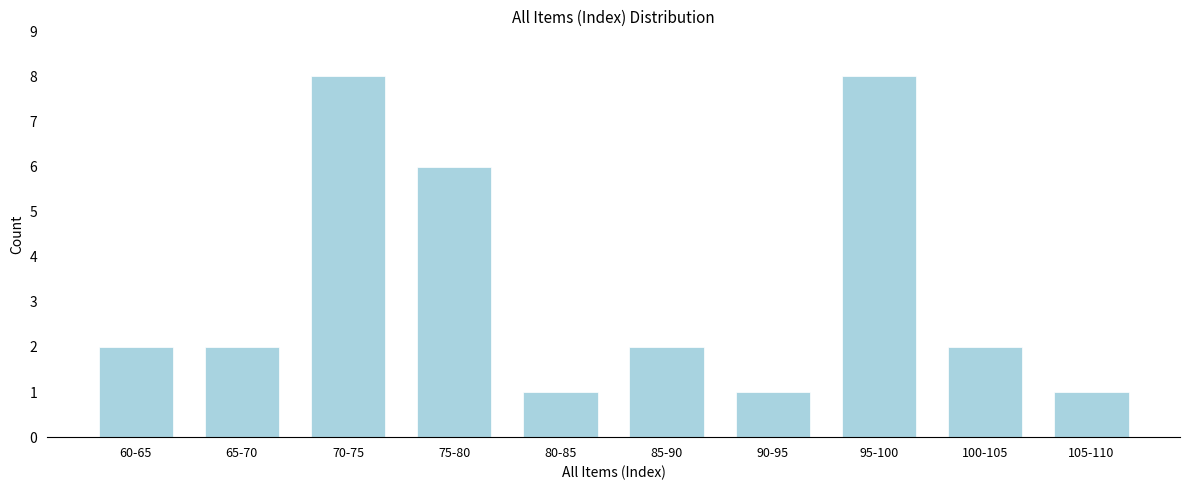

Reading left to right, what are all the values shown in this chart?

2	2	8	6	1	2	1	8	2	1